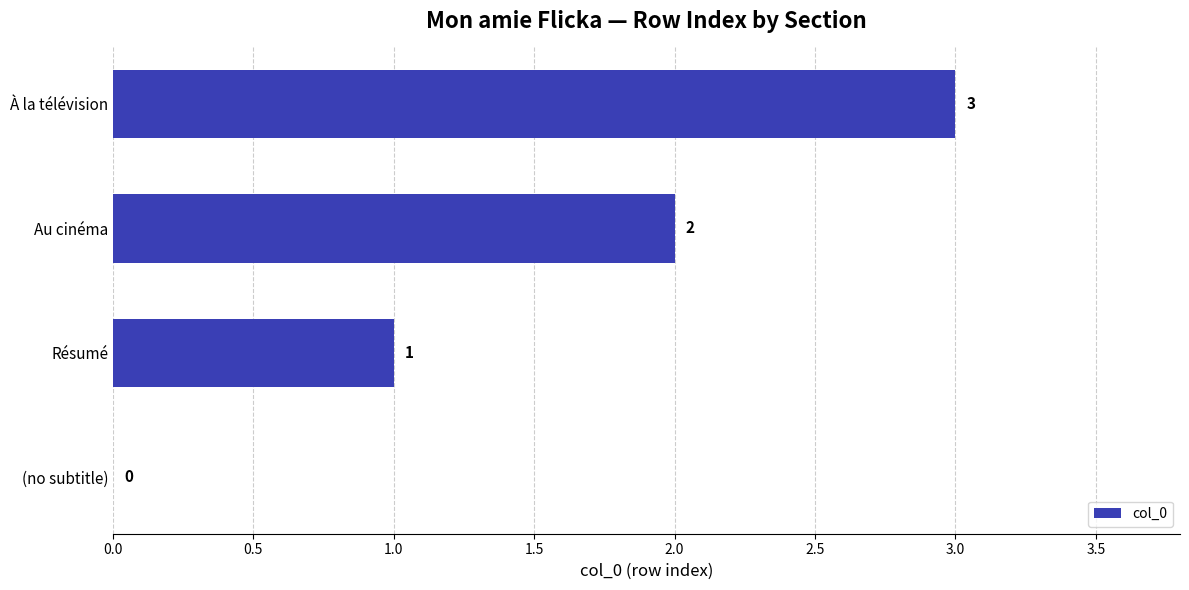

What is the greatest value displayed?

3